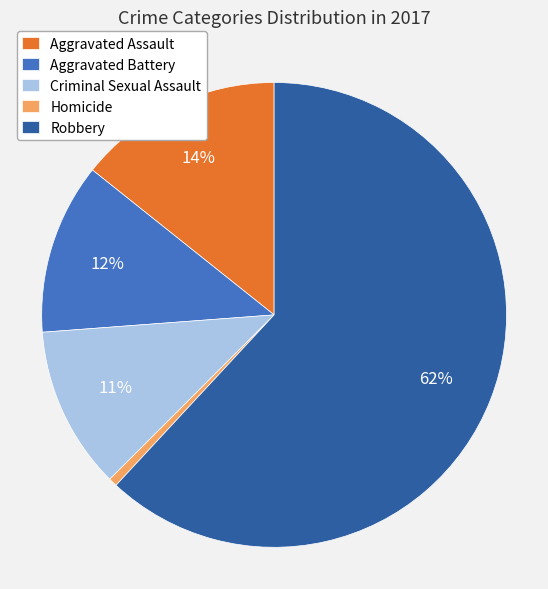

To the nearest percent, what is the difference between the Aggravated Battery and Robbery slice percentages?

50%